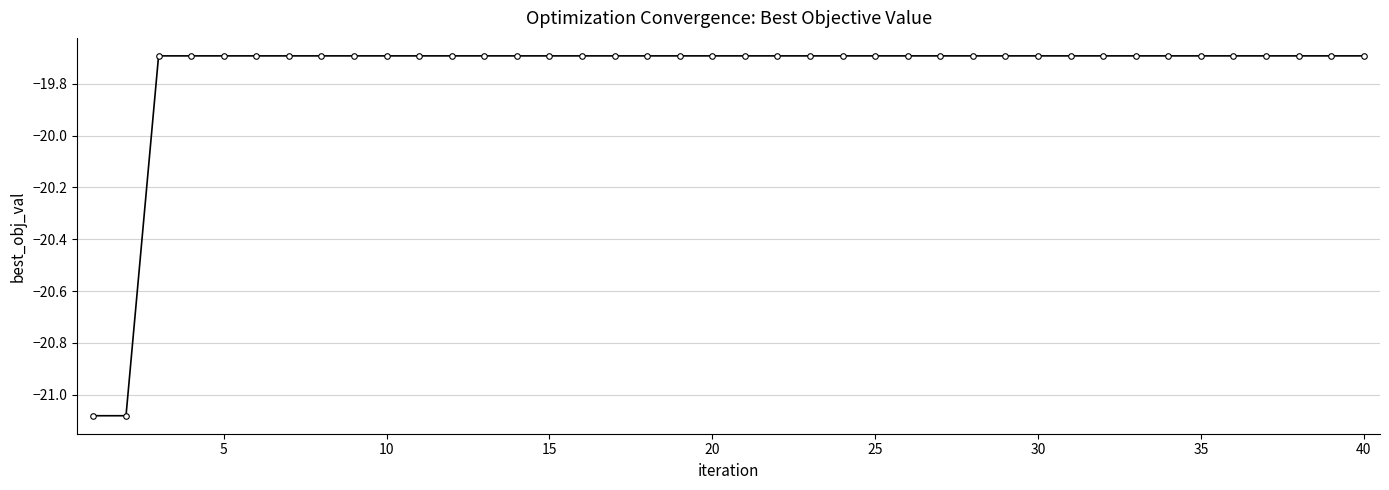

What is the maximum value shown in the chart?

-19.7